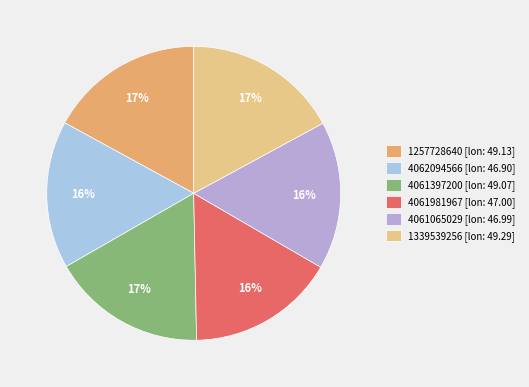

Which slice is the smallest?

4062094566